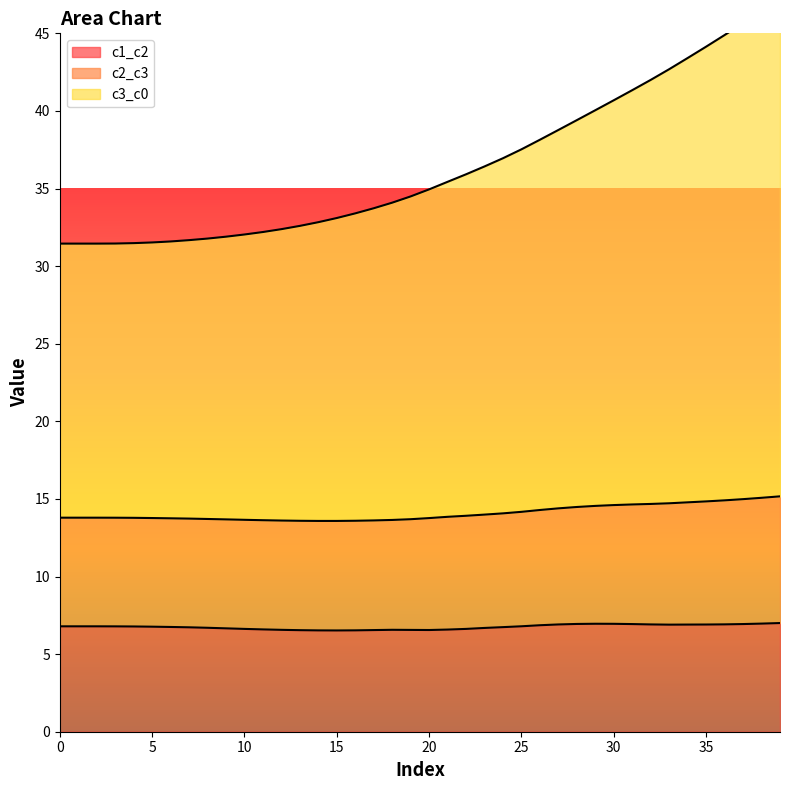

Is the value of c1_c2 at 21 greater than the value of c2_c3 at 25?

No